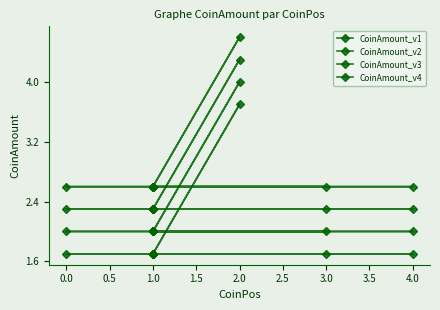

True or false: CoinAmount_v2 and CoinAmount_v1 intersect in this chart.

False